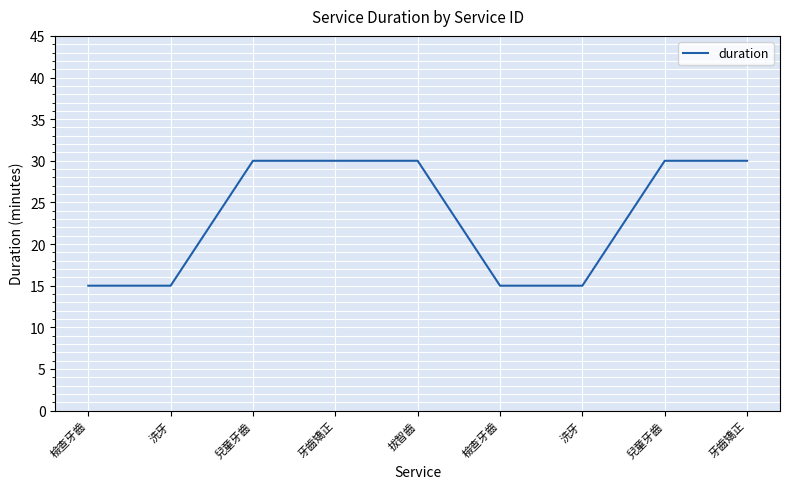

Reading left to right, transcribe all the data shown in this chart.

15	15	30	30	30	15	15	30	30